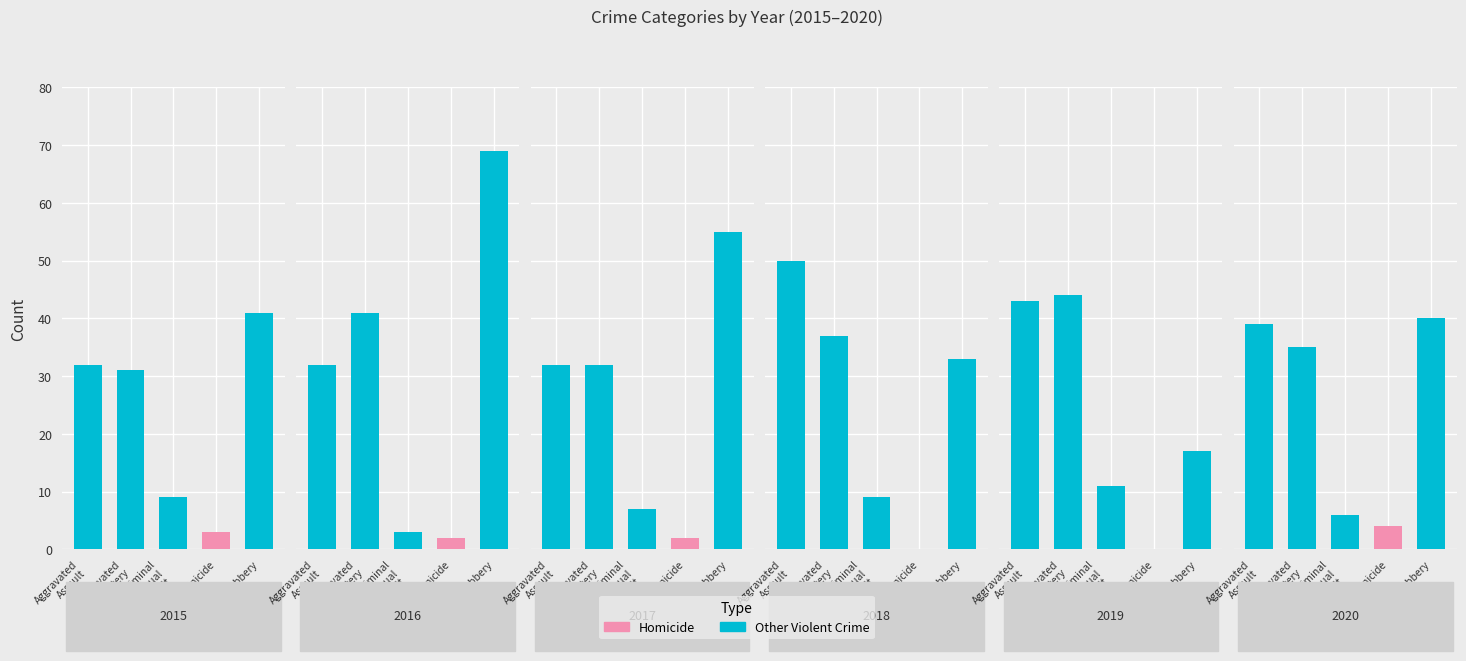

Is the value of Aggravated Battery at 2020 greater than the value of Homicide at 2018?

Yes